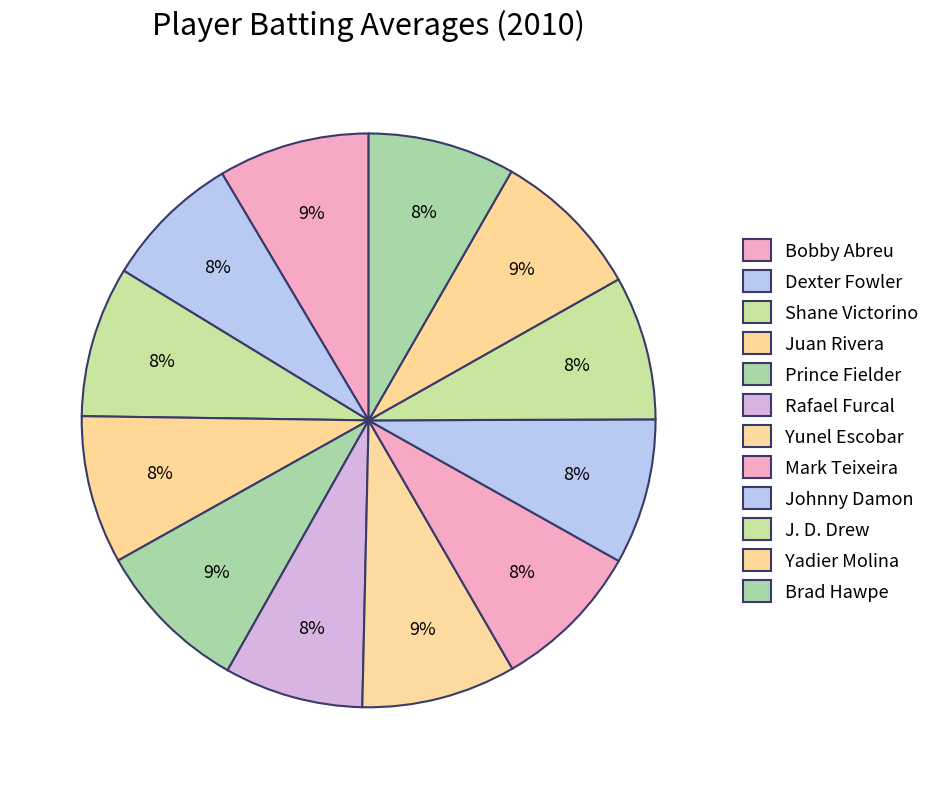

How many slices are in this pie chart?

12